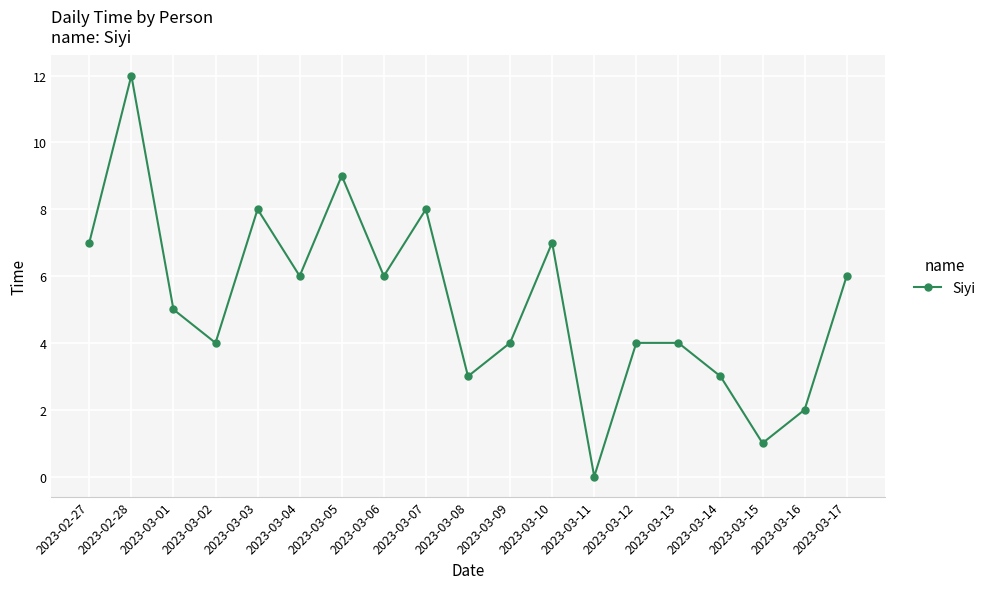

The value at 2023-03-11 is -7. True or false?

False